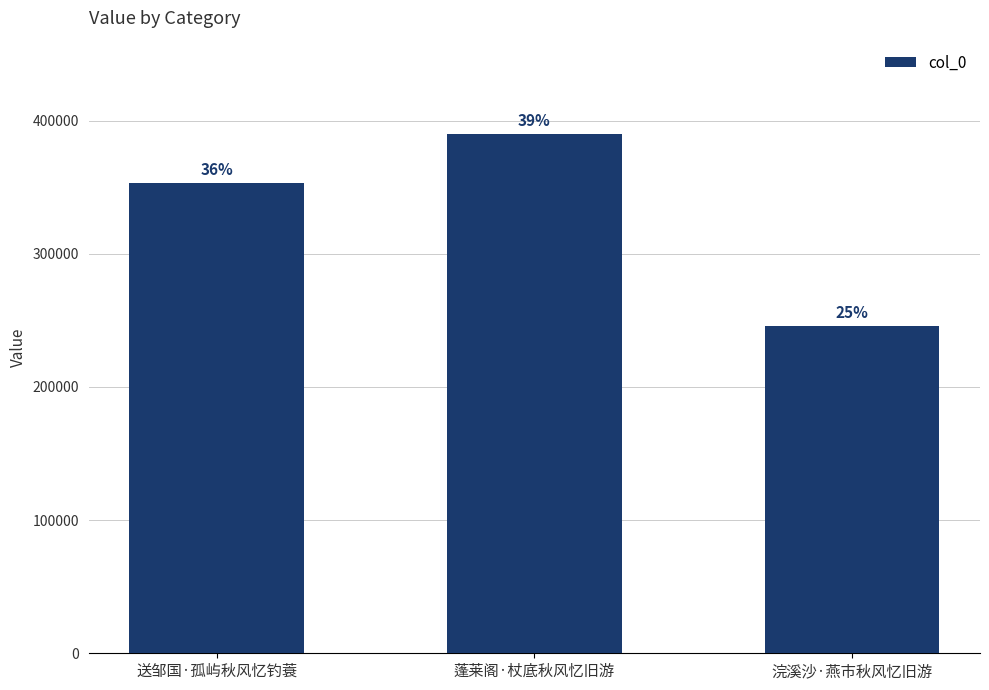

Is it true that the value at 蓬莱阁·杖底秋风忆旧游 is 389829?

True